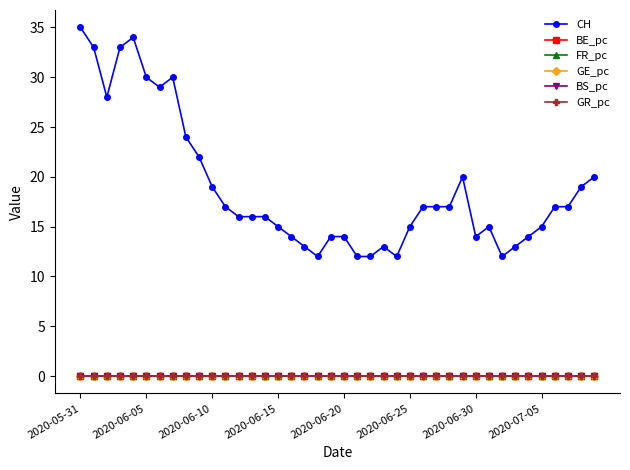

True or false: CH has more than 1 points higher than both neighbors.

True